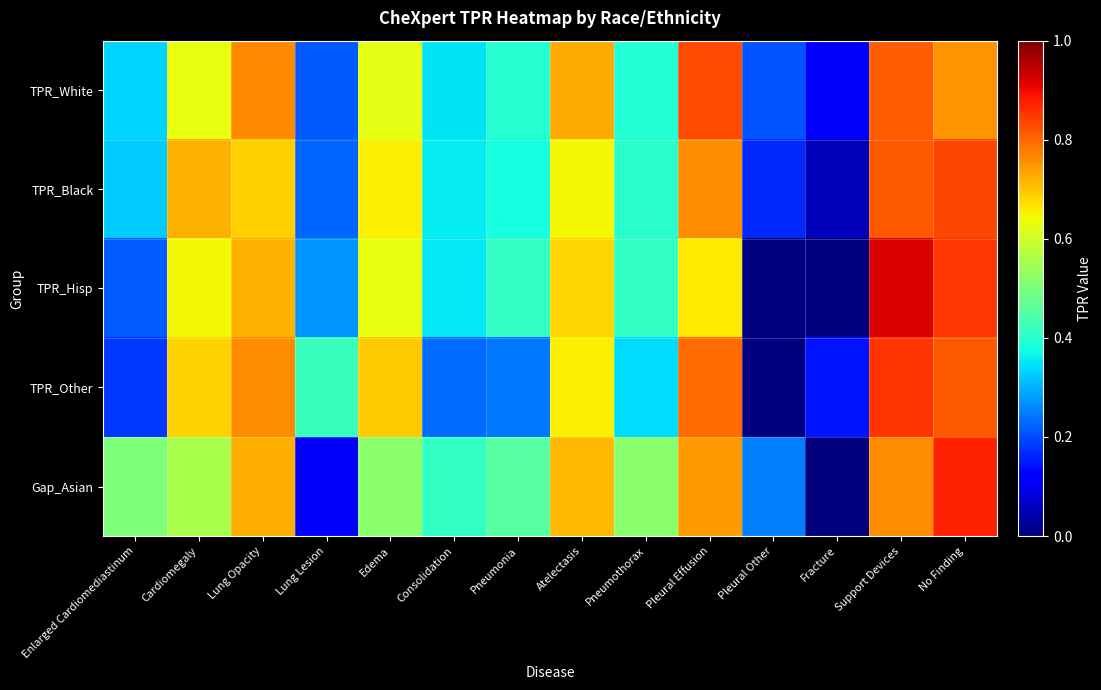

Which series has the largest range (max minus min)?

TPR_Hisp